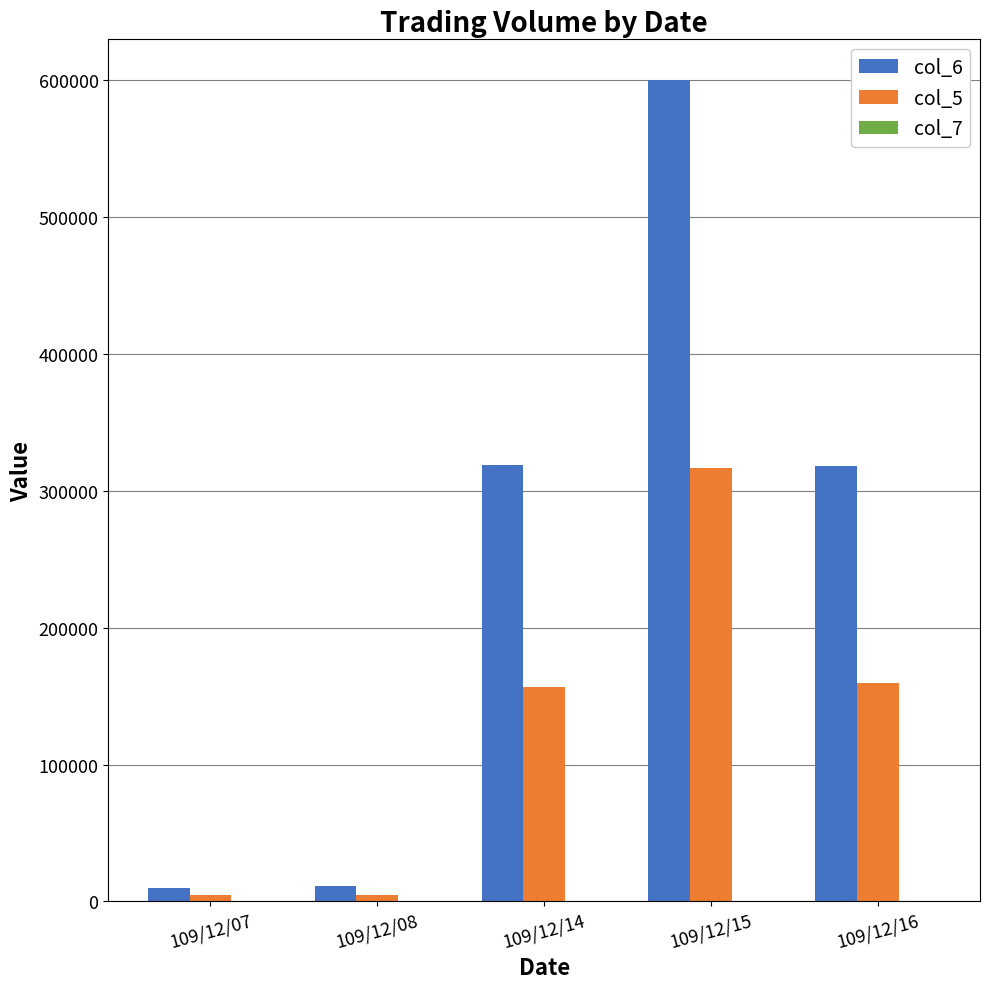

Between 109/12/07 and 109/12/15, which series saw the biggest shift?

col_6